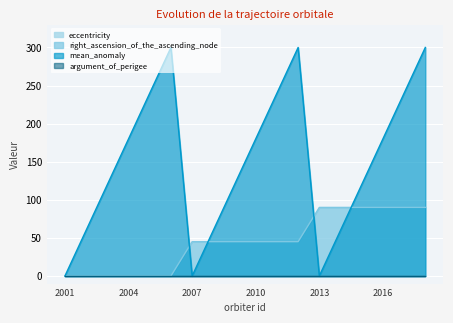

How many interior local peaks does the mean_anomaly series have?

2